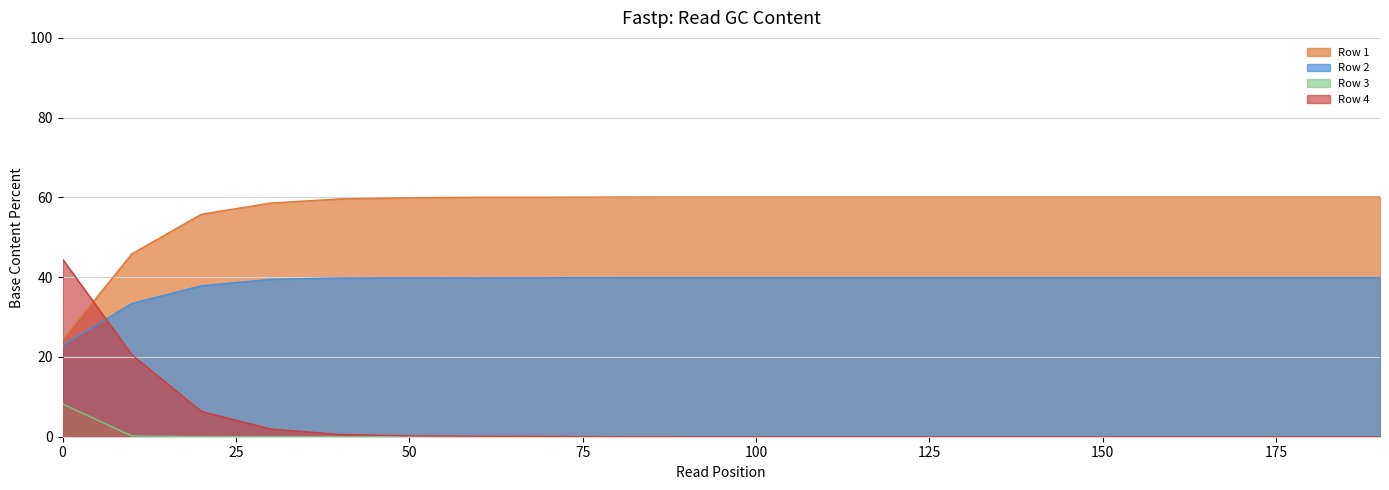

Where is Row 3 nearest to the value 4?

10